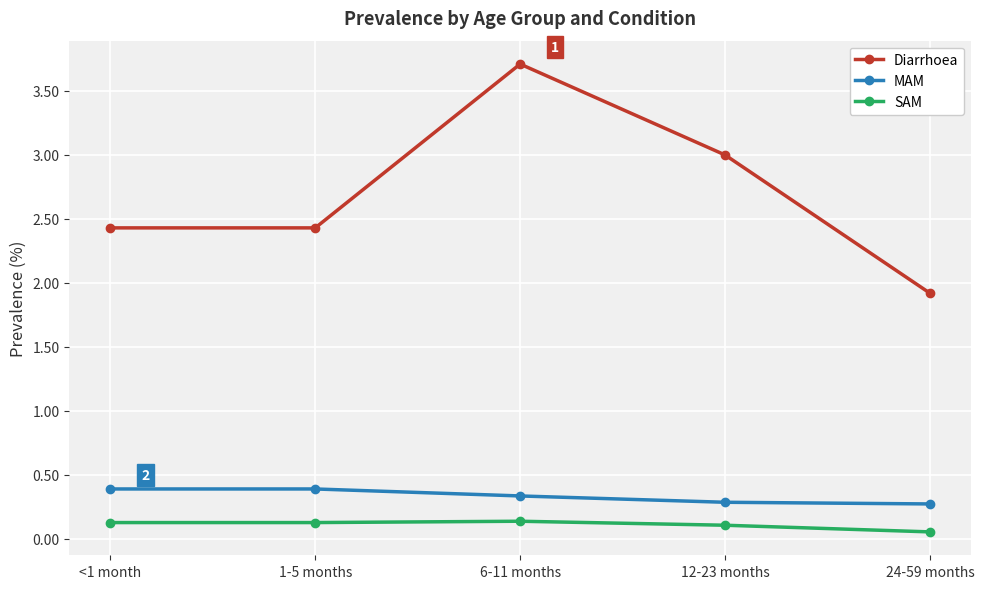

How many interior local peaks does the Diarrhoea series have?

1